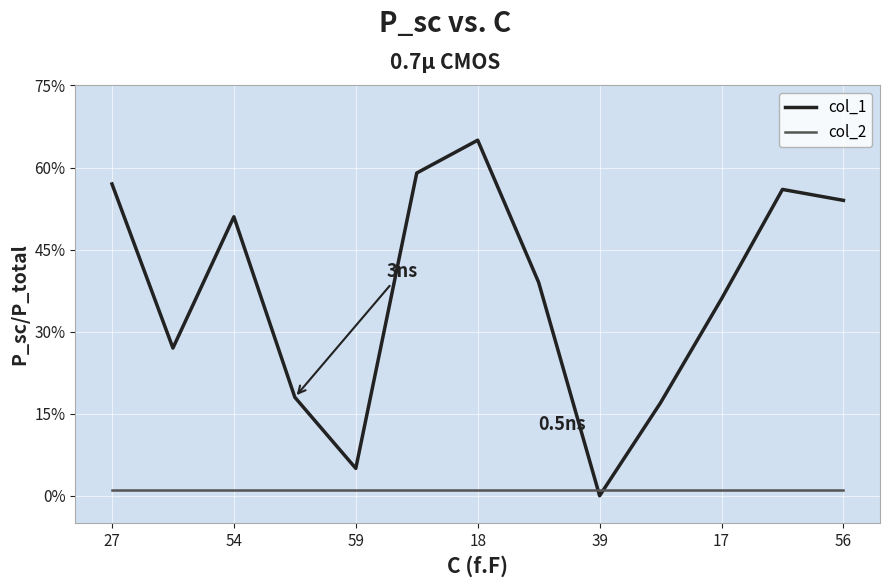

What is the difference between the second highest and minimum values in the col_1 series?

59